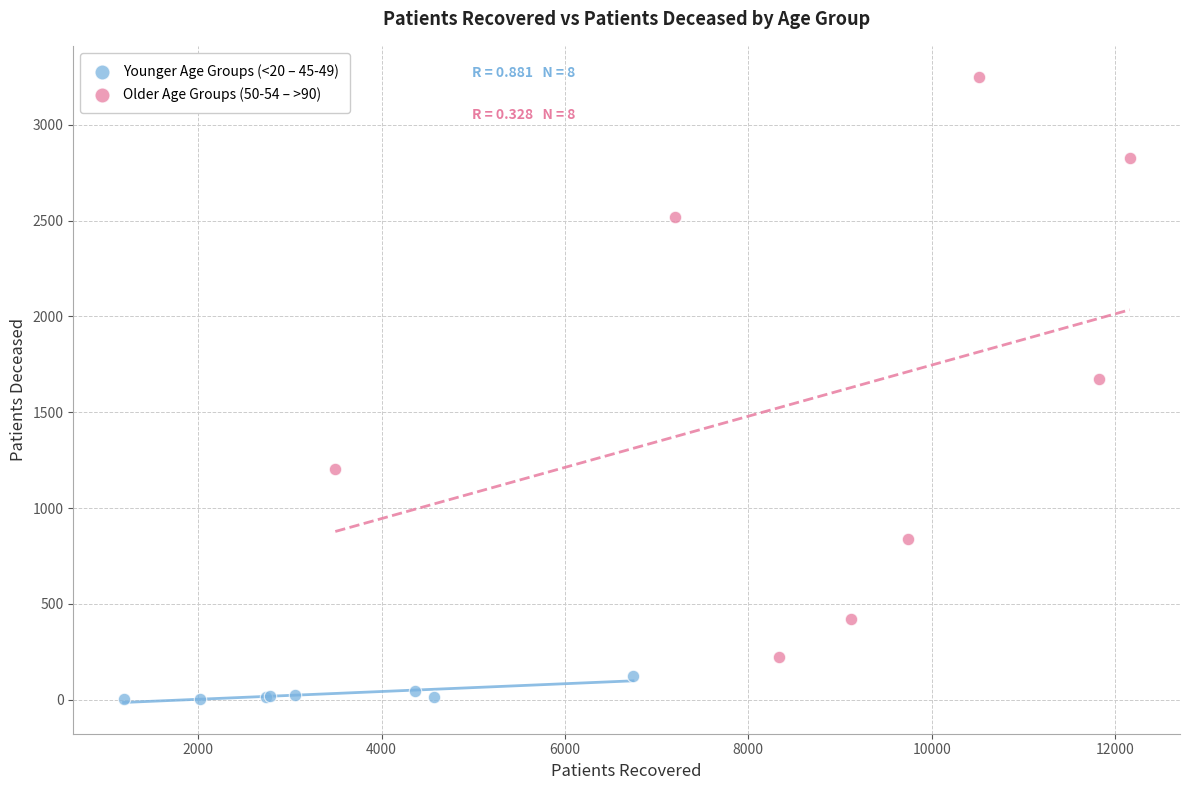

Which series reaches the minimum Y coordinate?

Younger Age Groups (<20 – 45-49)